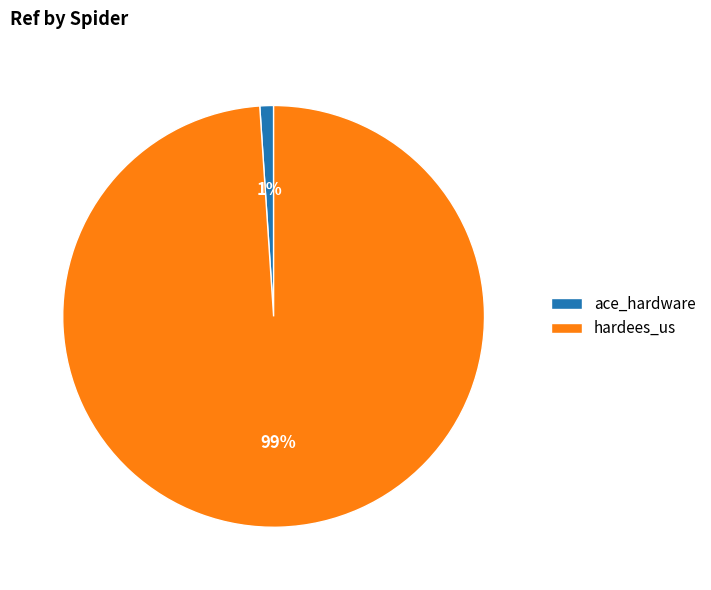

To the nearest percent, what is the difference between the largest and smallest slice percentages?

98%